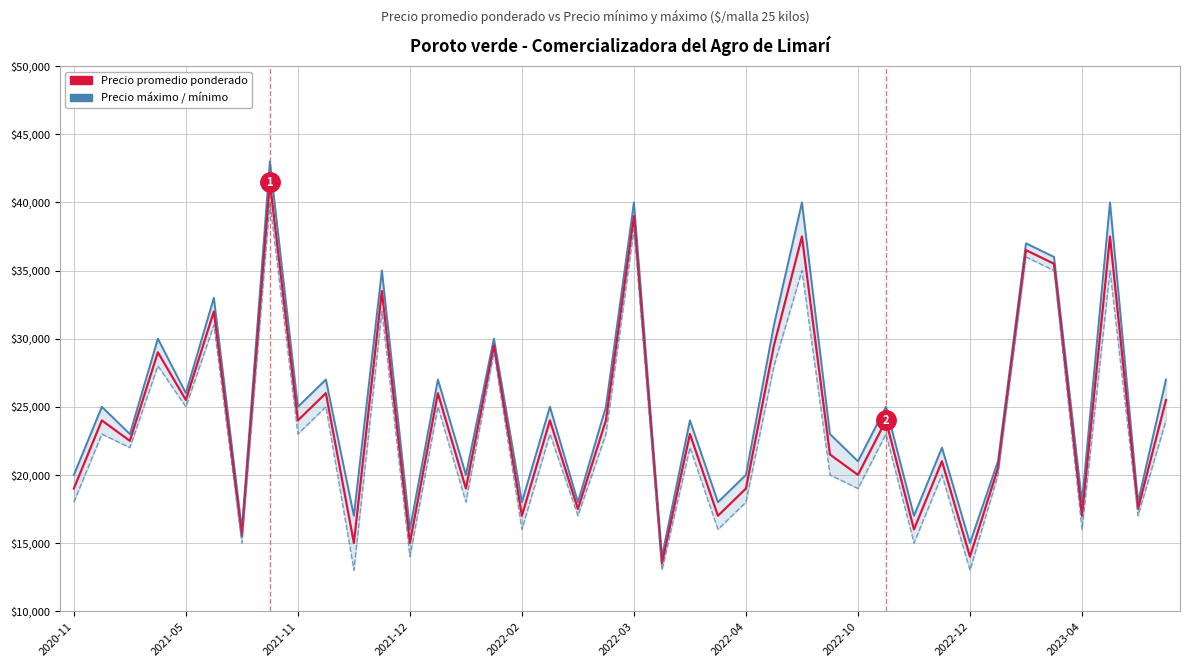

What is the greatest value displayed?

43000